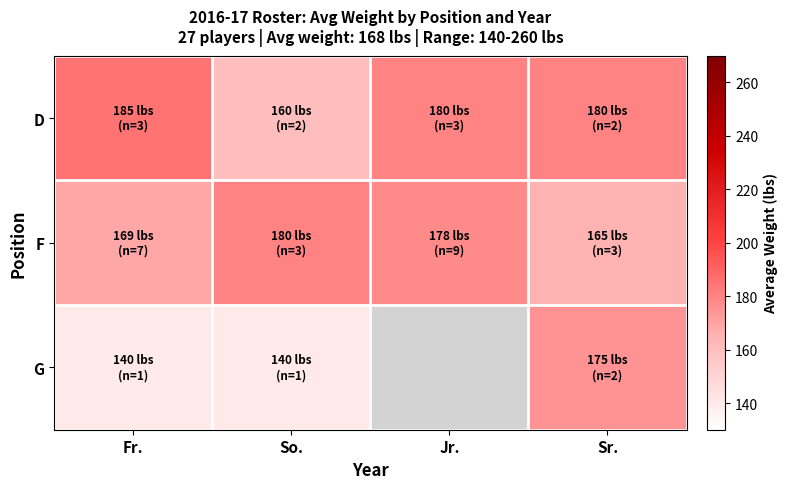

Which label corresponds to the smallest value in the chart?

Fr.